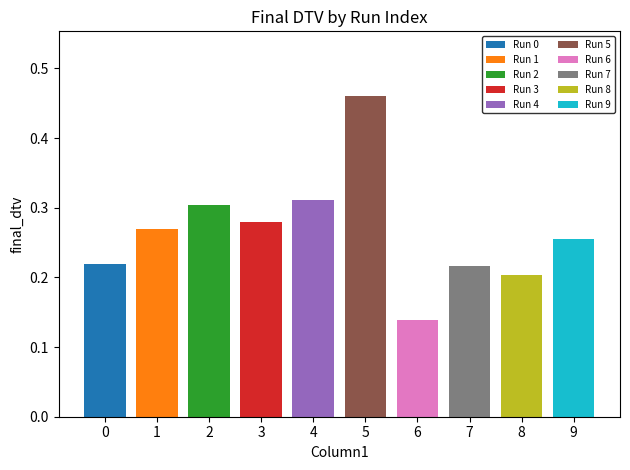

How many bars are there in total?

10